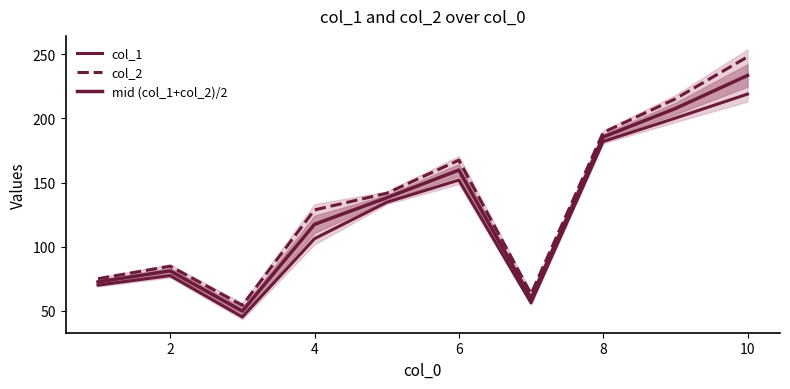

True or false: col_2 and col_1 cross at least once.

False